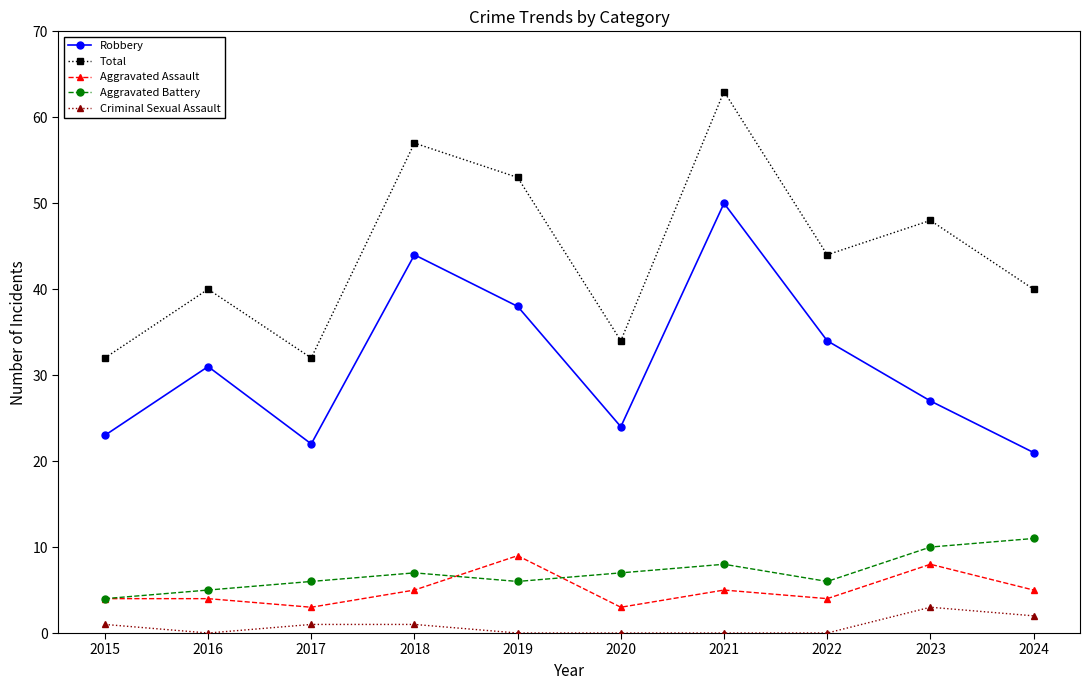

What is the value of the Total point at the 9th from the left?

48